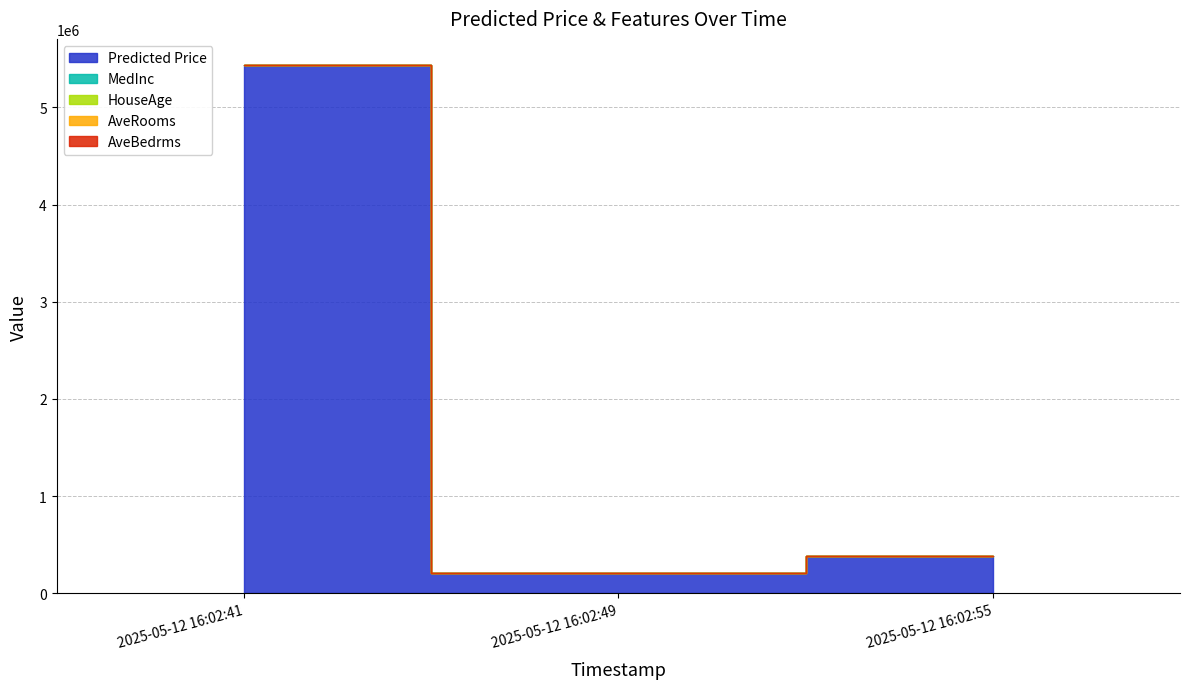

What is the sum of all HouseAge values?

90.0